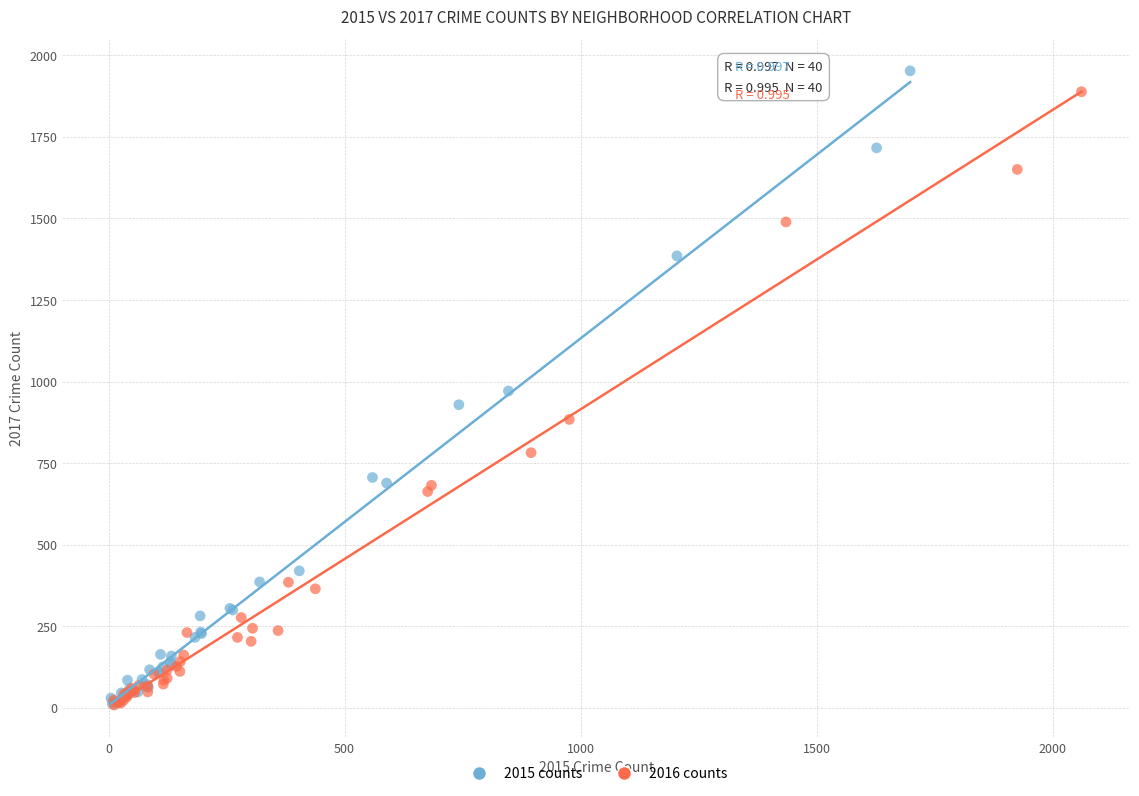

Which series has the widest spread of Y values?

2015 counts